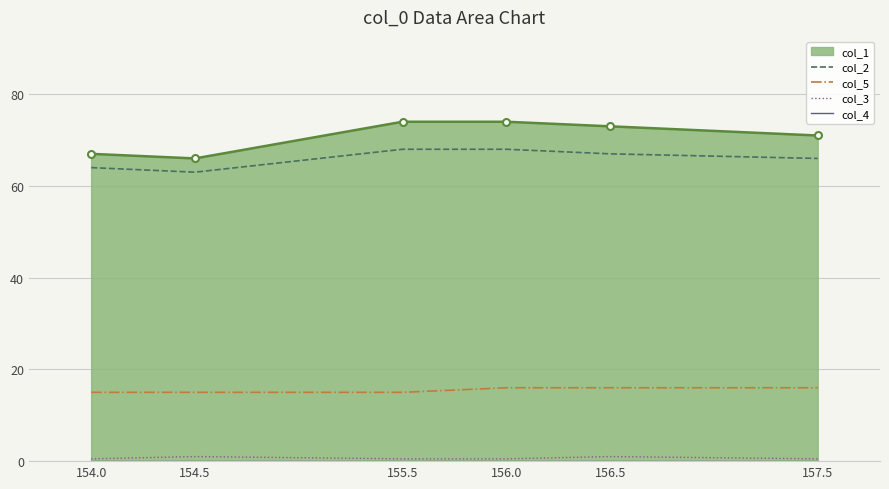

The col_5 series shows 21.7 at 156.5. True or false?

False